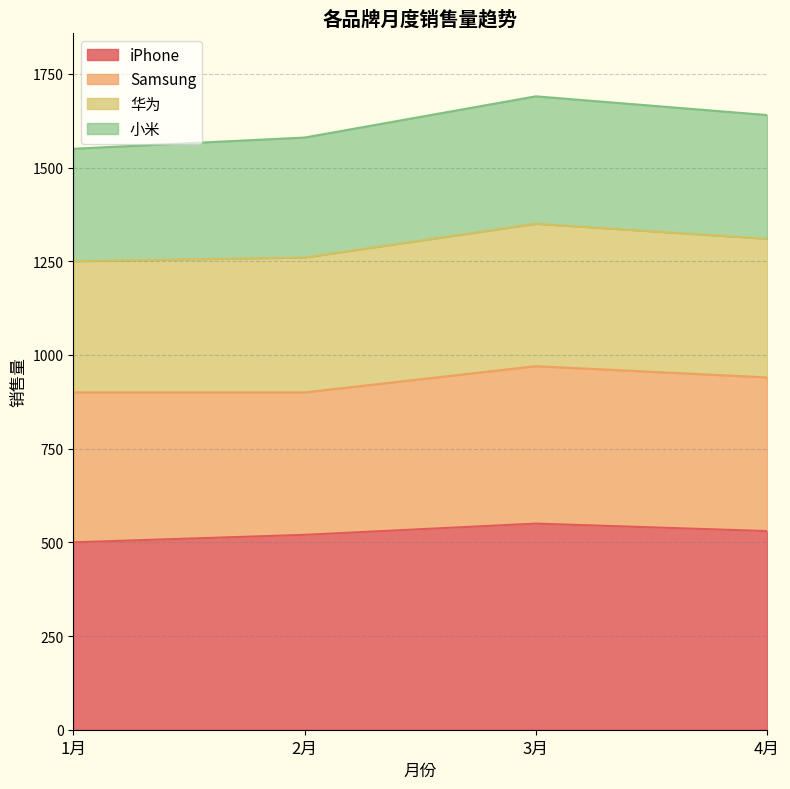

Read the iPhone value at 3月.

550